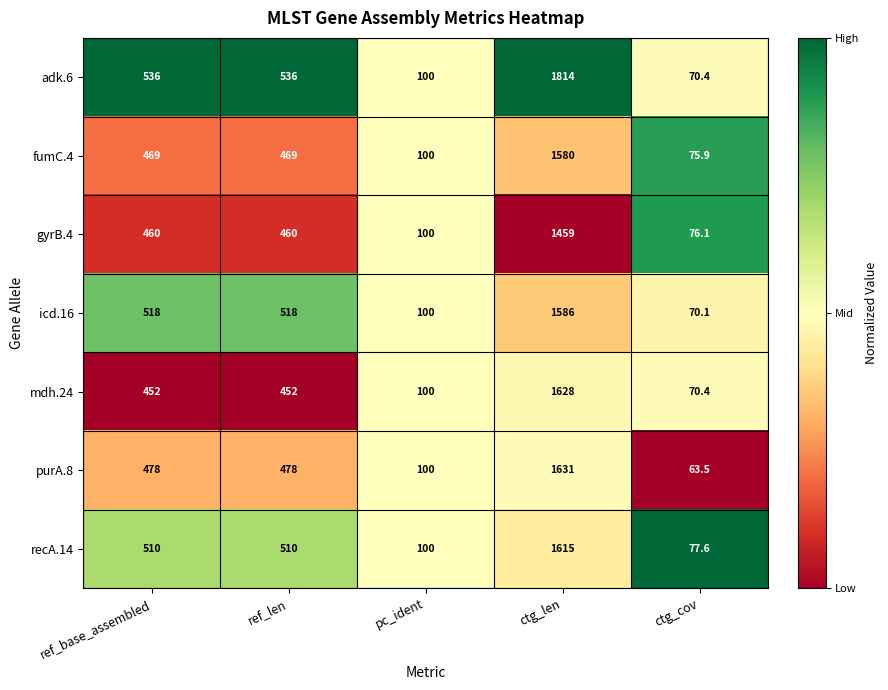

The value of mdh.24 at ctg_cov is 117.2. True or false?

False